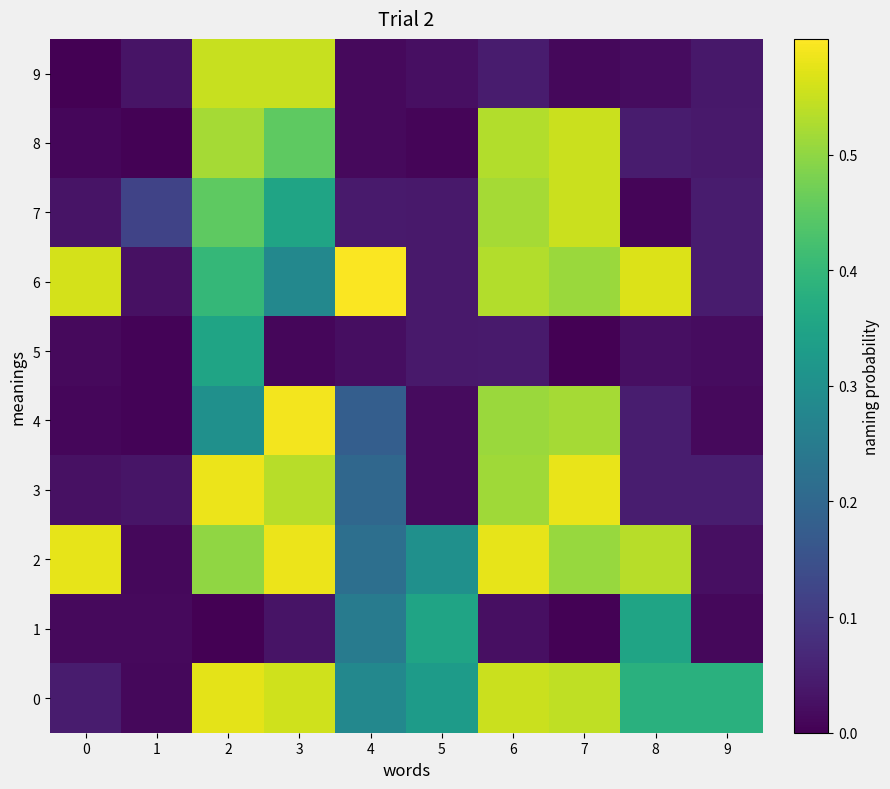

At how many categories does at least one series exceed 0?

10